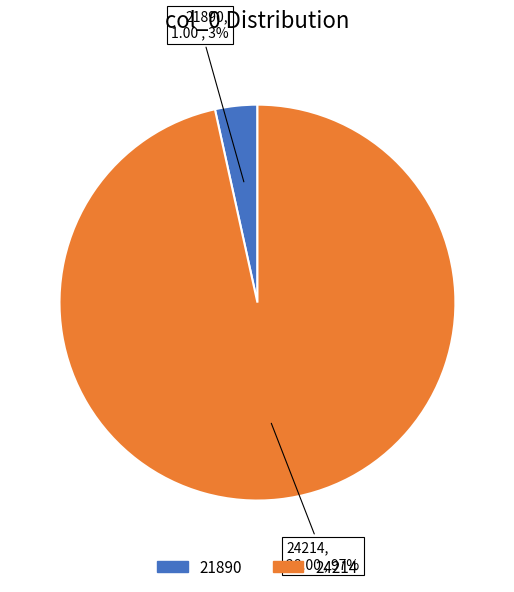

Is it true that 21890 is 3% of the pie?

True